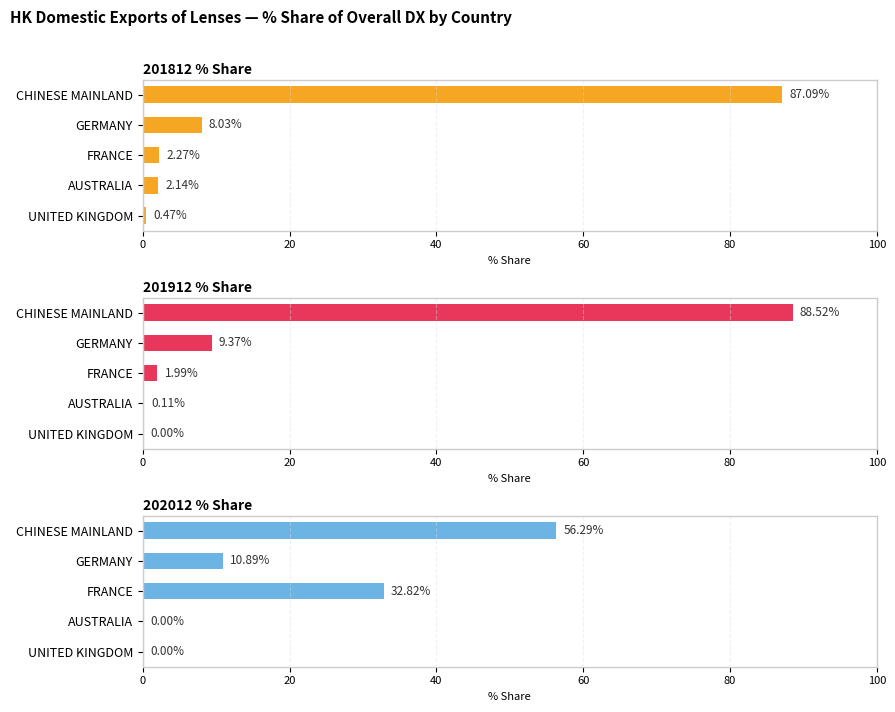

What is the maximum value shown in the chart?

88.5